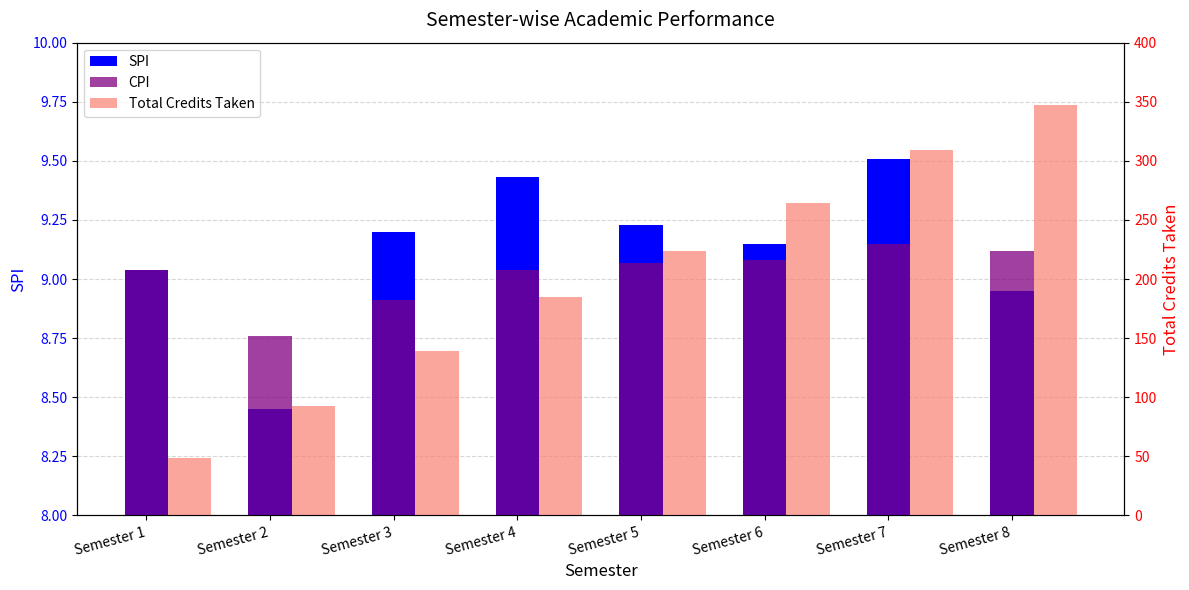

Which series has the largest total across all categories?

Total Credits Taken